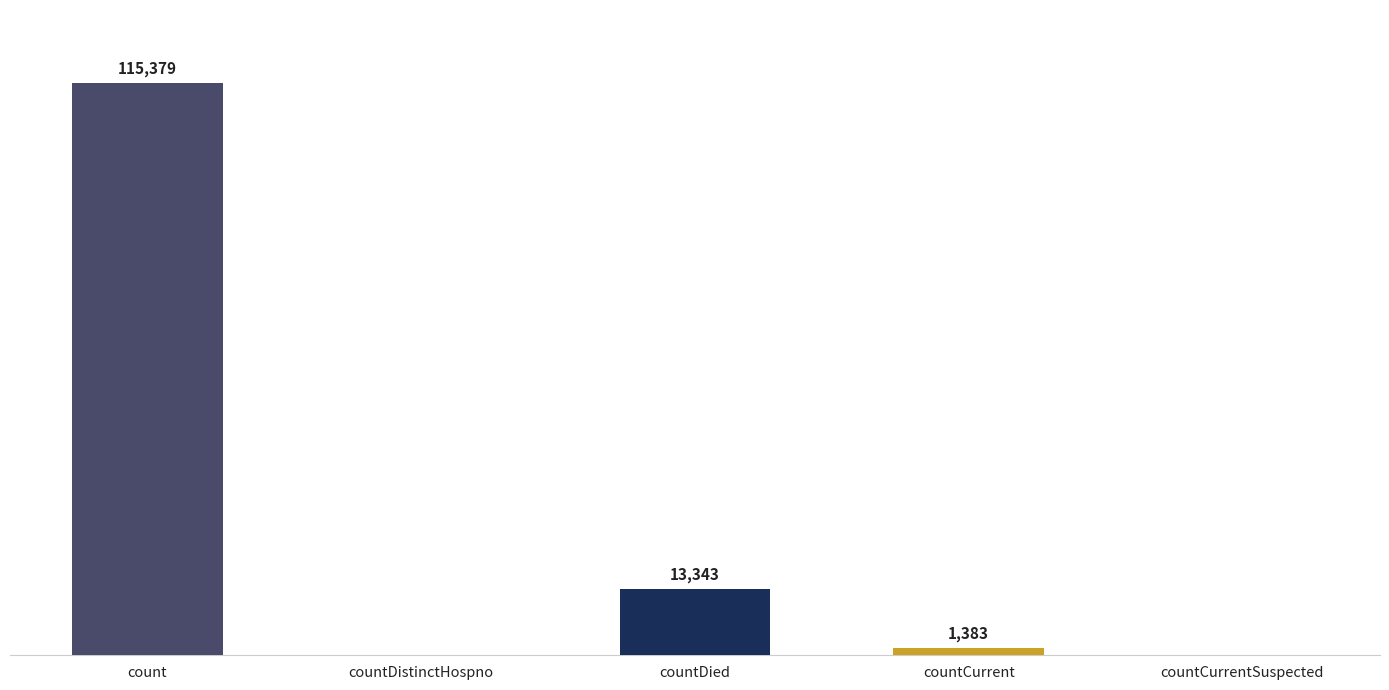

At which label does the data first exceed 1383?

count